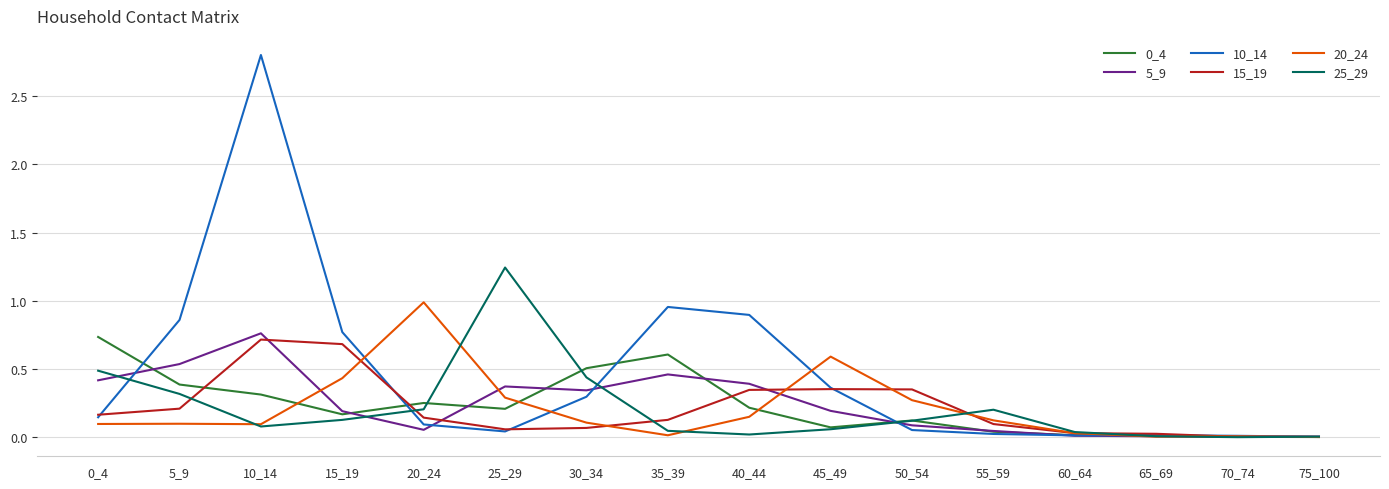

At which category is the sum across all series the highest?

10_14